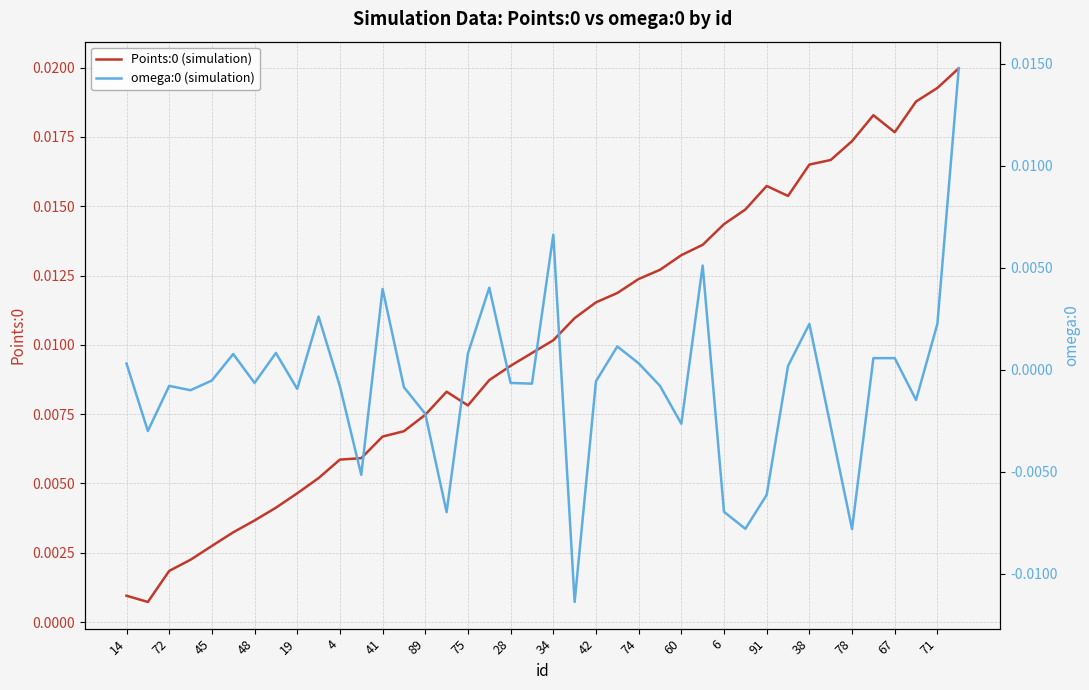

List the labels in order of value, largest first.

53, 71, 10, 3, 67, 78, 59, 38, 91, 16, 32, 6, 52, 60, 80, 74, 66, 42, 68, 34, 46, 28, 54, 27, 75, 89, 29, 41, 90, 4, 39, 19, 83, 48, 57, 45, 15, 72, 14, 33